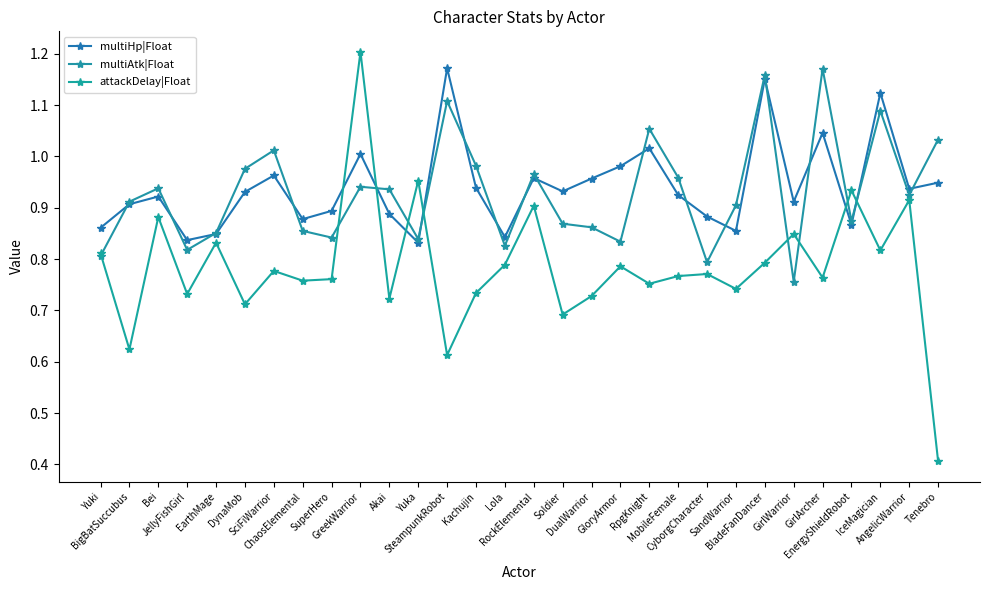

Where is attackDelay|Float nearest to the value 0?

Tenebro